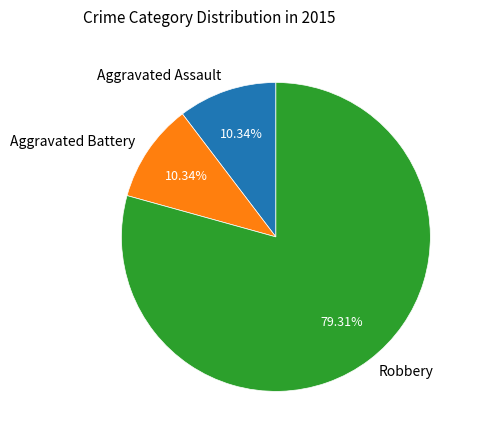

Is there a majority slice in this chart?

Yes